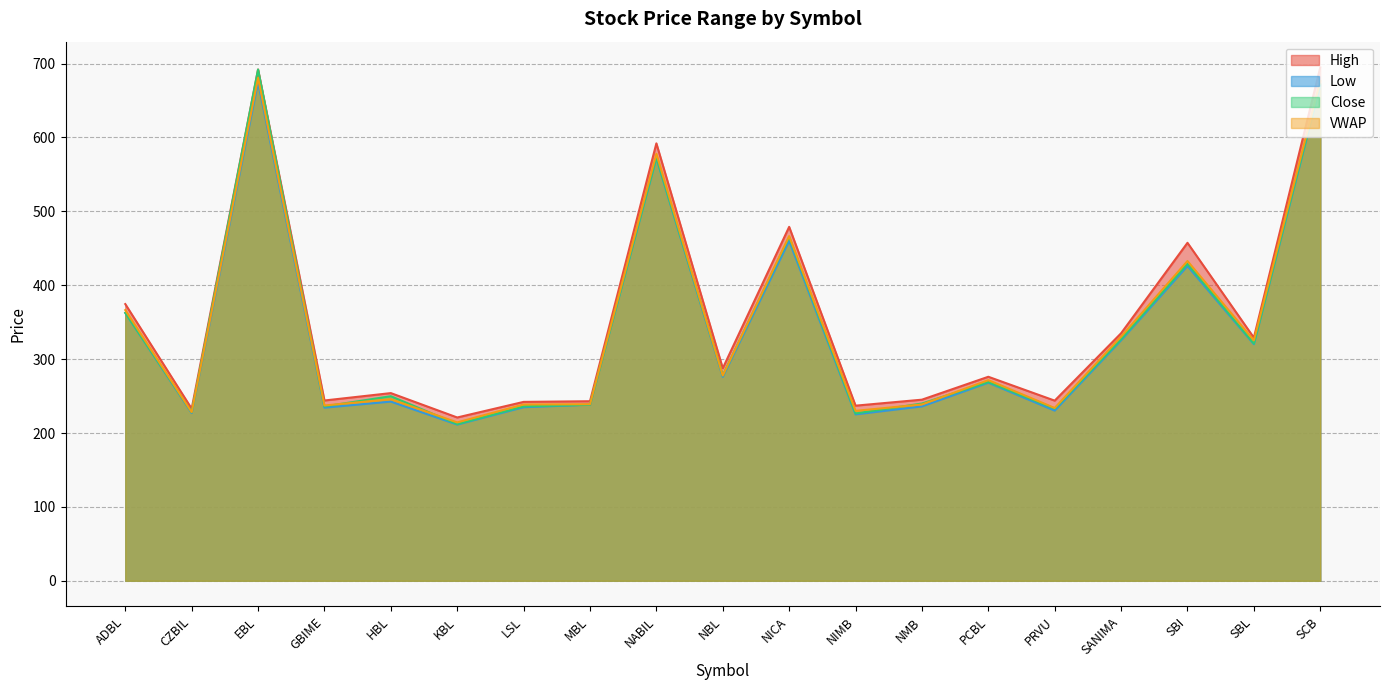

What is the label of the 18th point from the right?

CZBIL